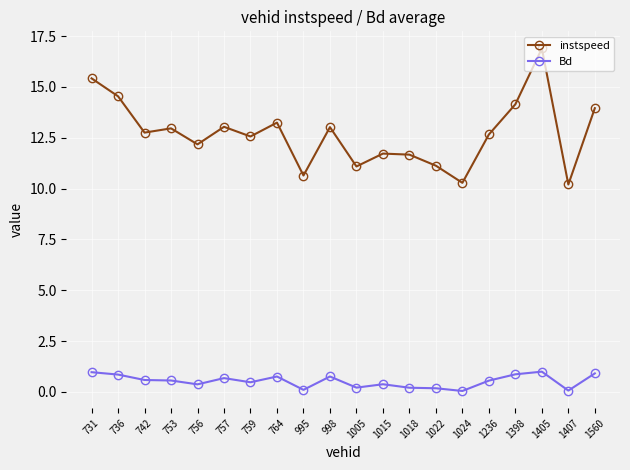

Which category has the highest value across all series?

1405